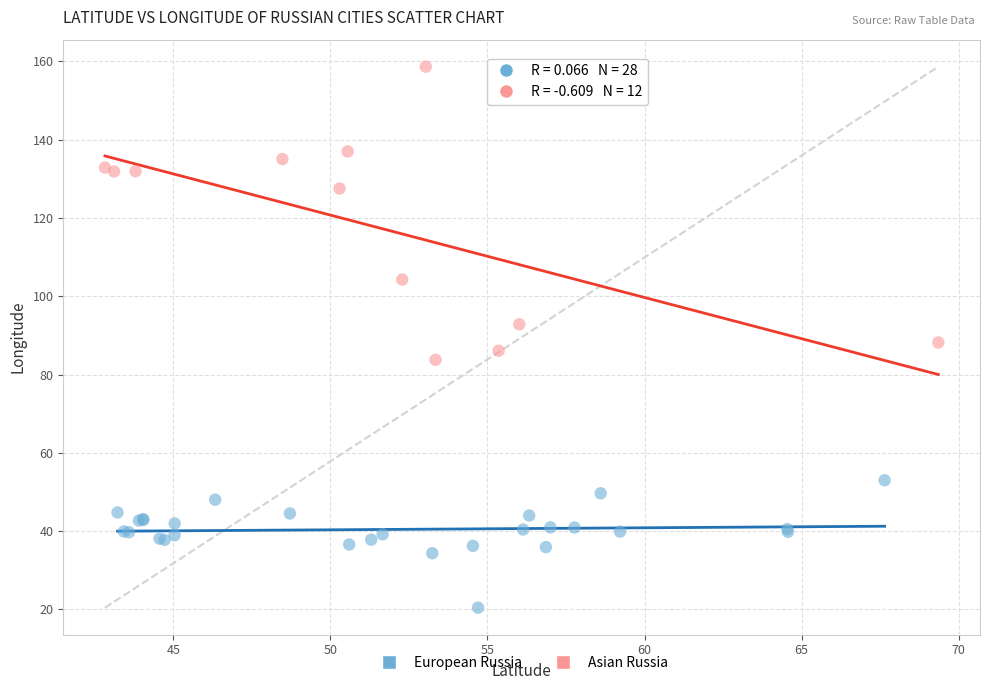

Which series has the largest Y range (max minus min)?

Asian Russia